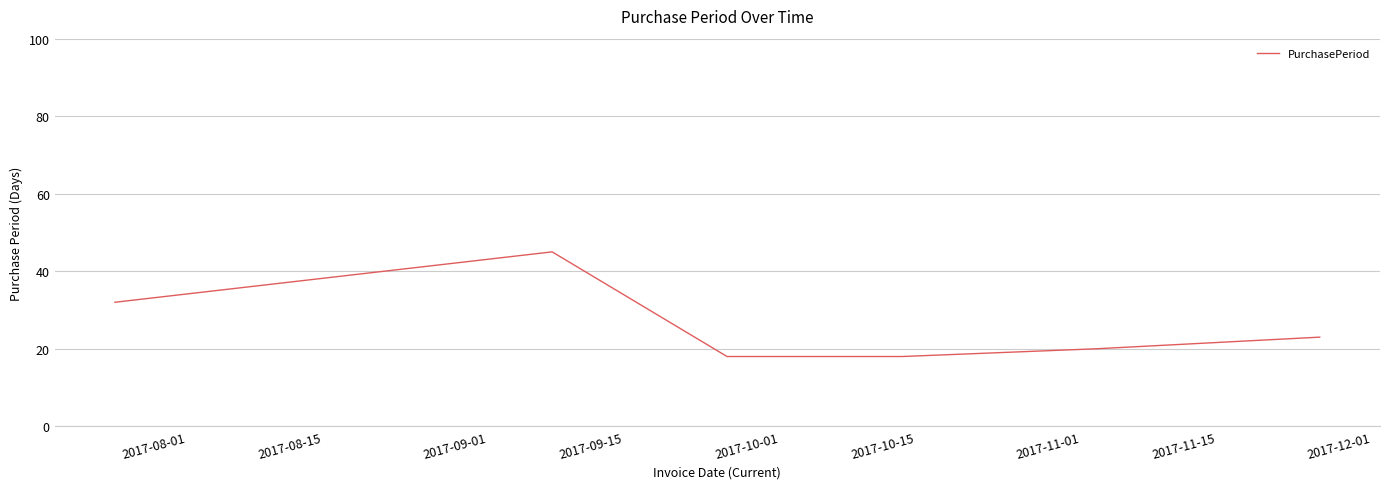

True or false: there are more than 0 points higher than both neighbors.

True